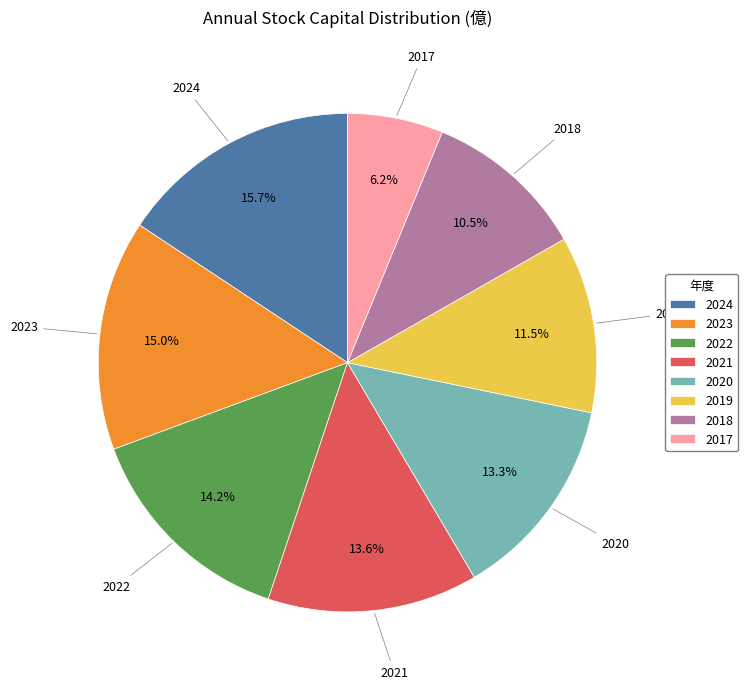

Which has a higher value, 2018 or 2020?

2020